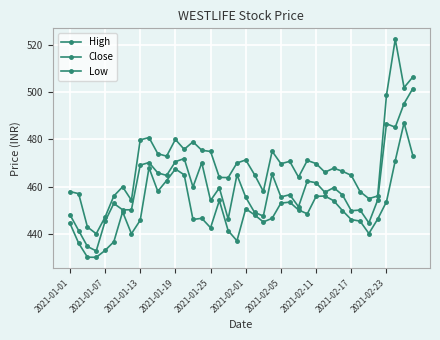

How many series are shown in this chart?

3